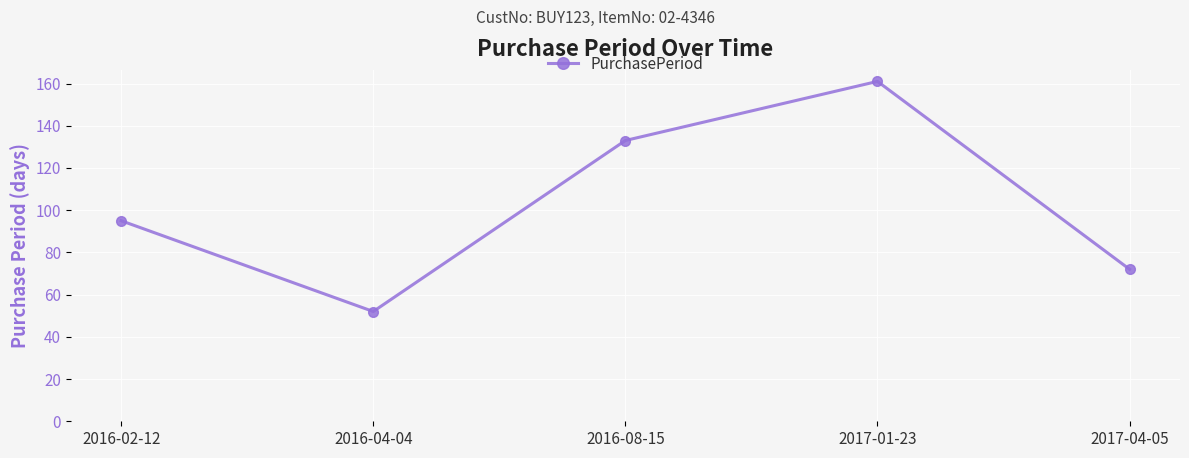

How many series are shown in this chart?

1